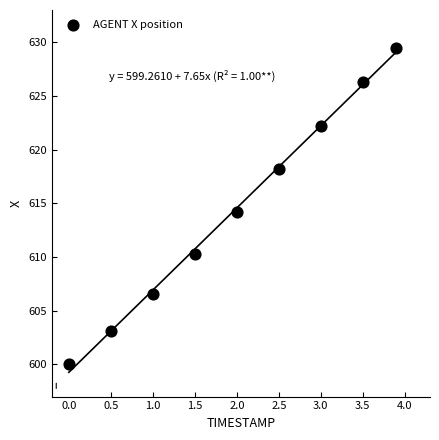

What is the average Y value?

614.5